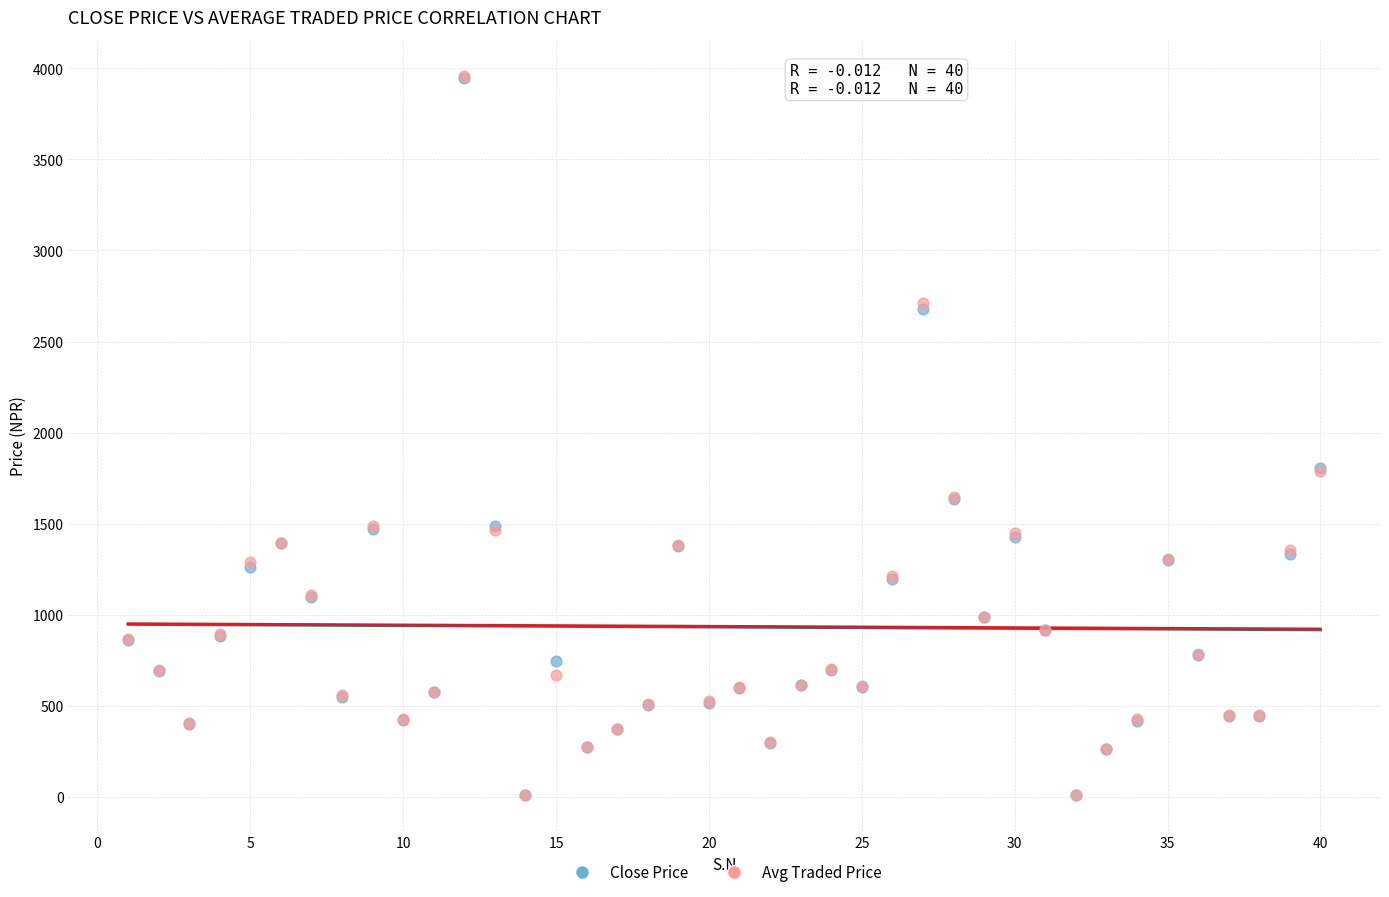

What are all the series names shown in the legend?

Close Price, Avg Traded Price